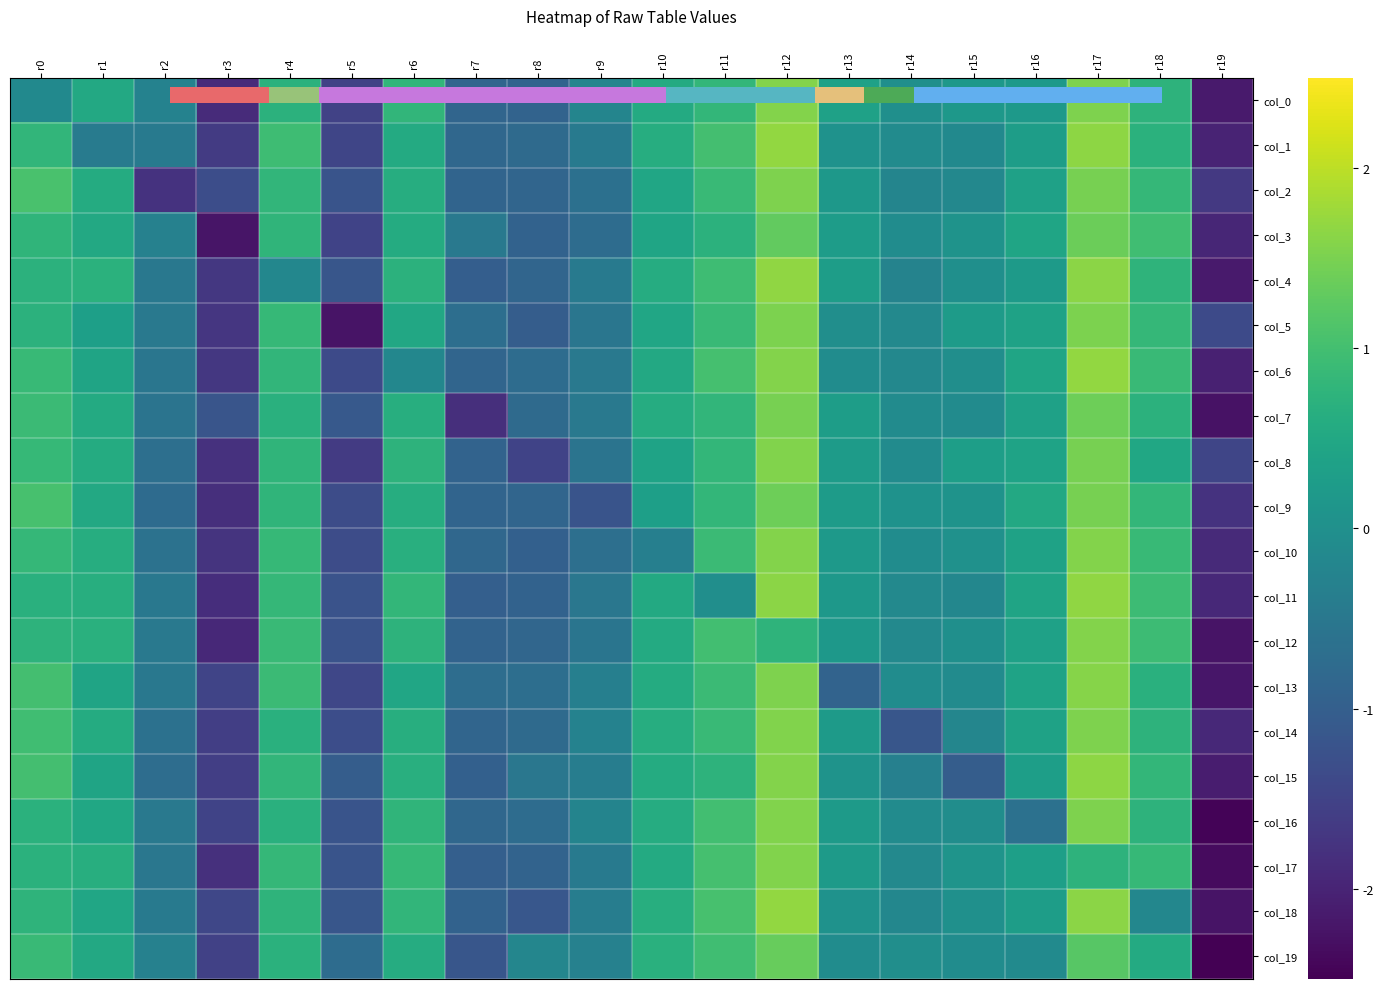

What is the spread (max minus min) of values at r1?

1.1